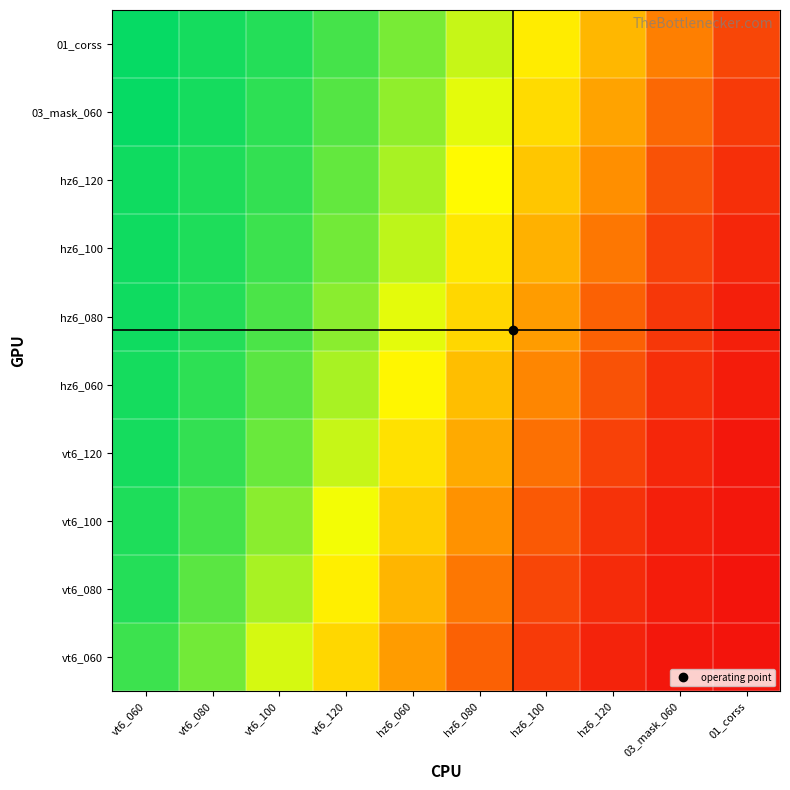

At which category does the chart reach its minimum across all series?

01_corss